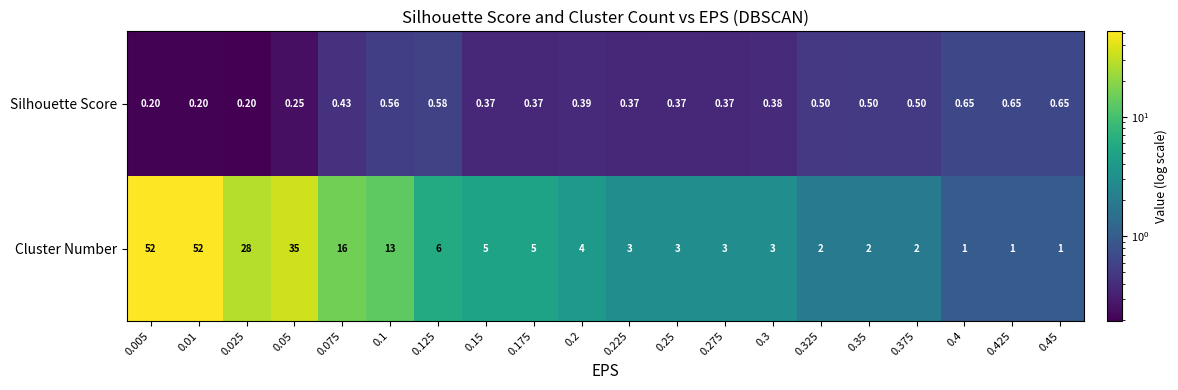

Which series has the largest total across all categories?

Cluster Number